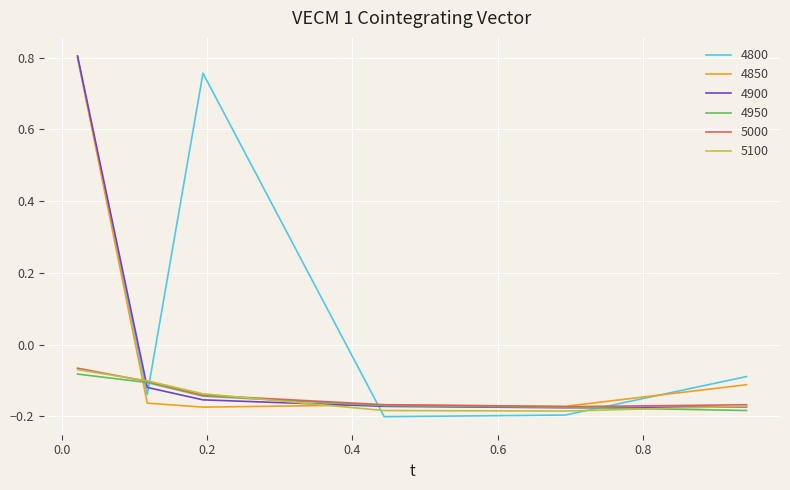

Which series ends up on top after the final intersection of 4800 and 4950?

4800